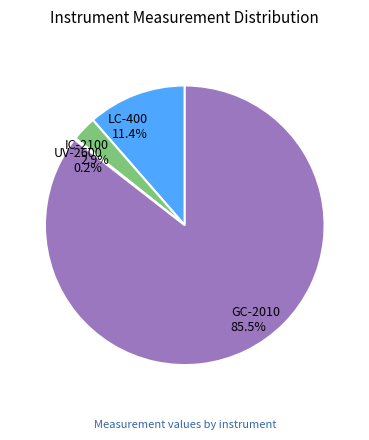

Is there any slice that represents more than half of the pie?

Yes